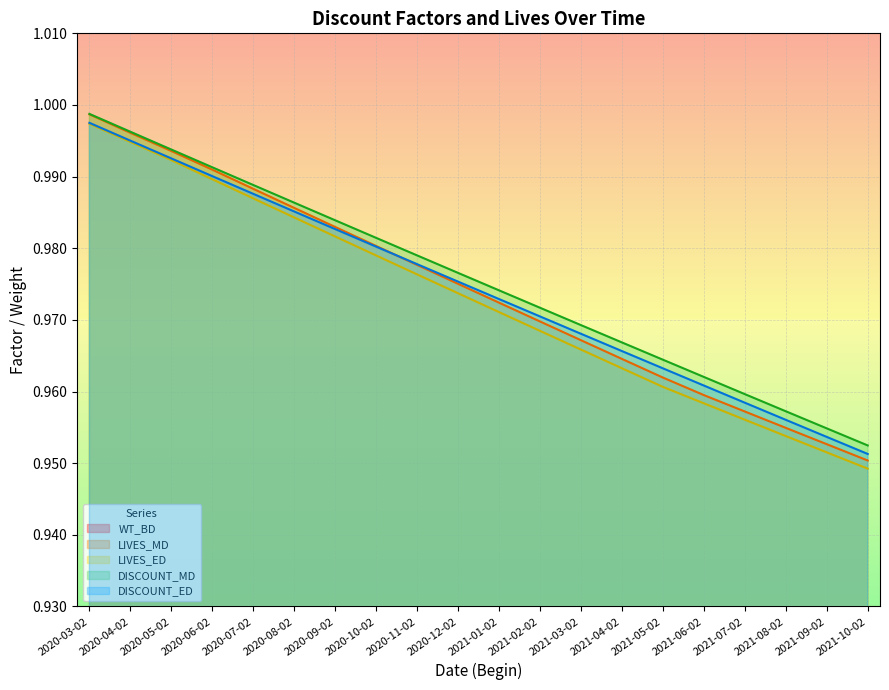

Which category has the lowest value across all series?

2021-10-02